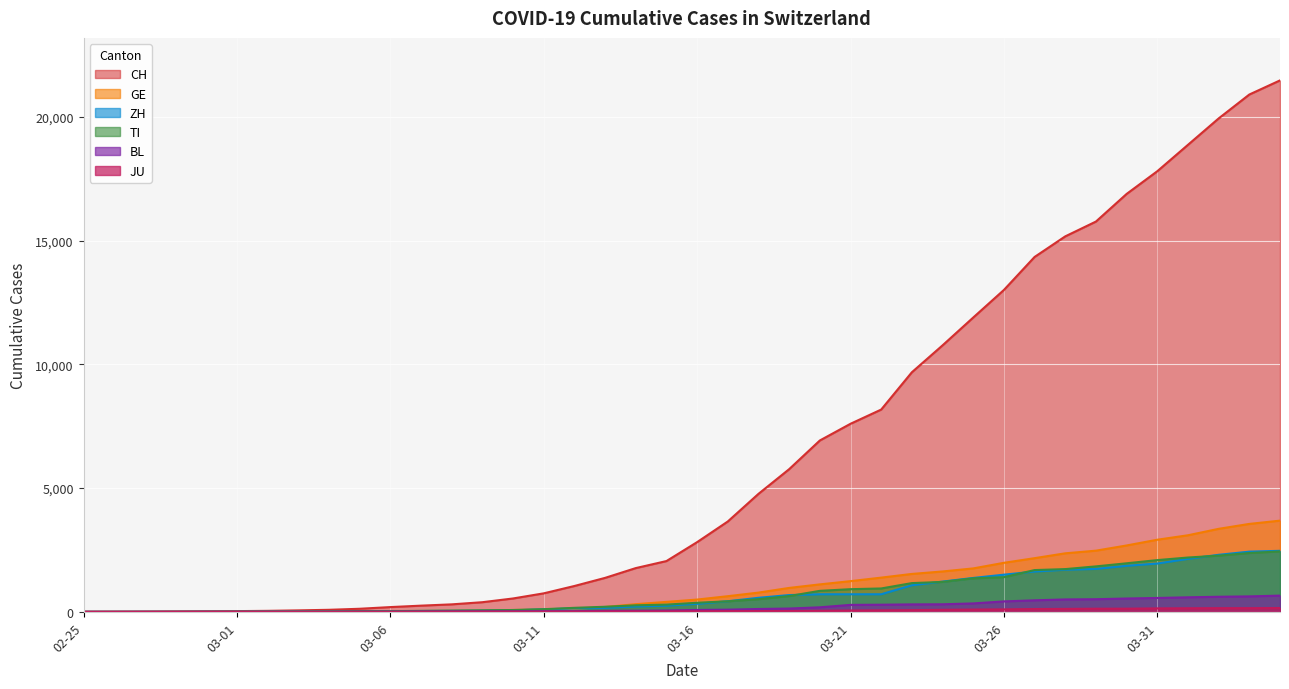

What is the total value across all series at 03-06?

281